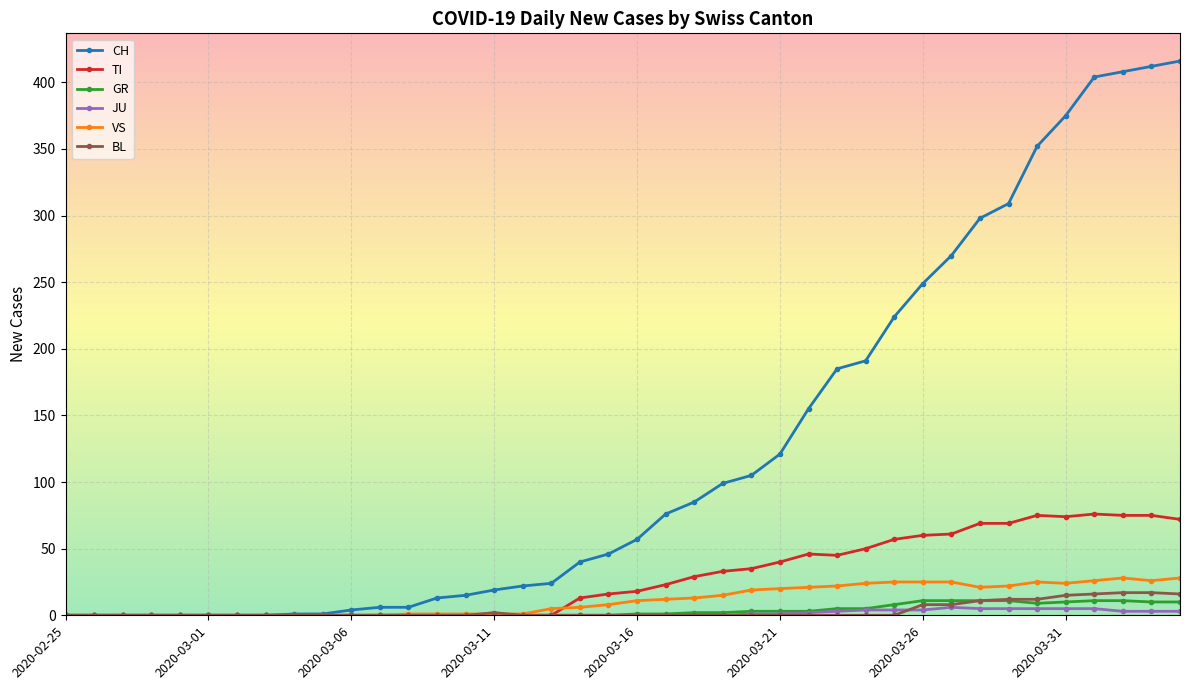

Which series has the largest total across all categories?

CH